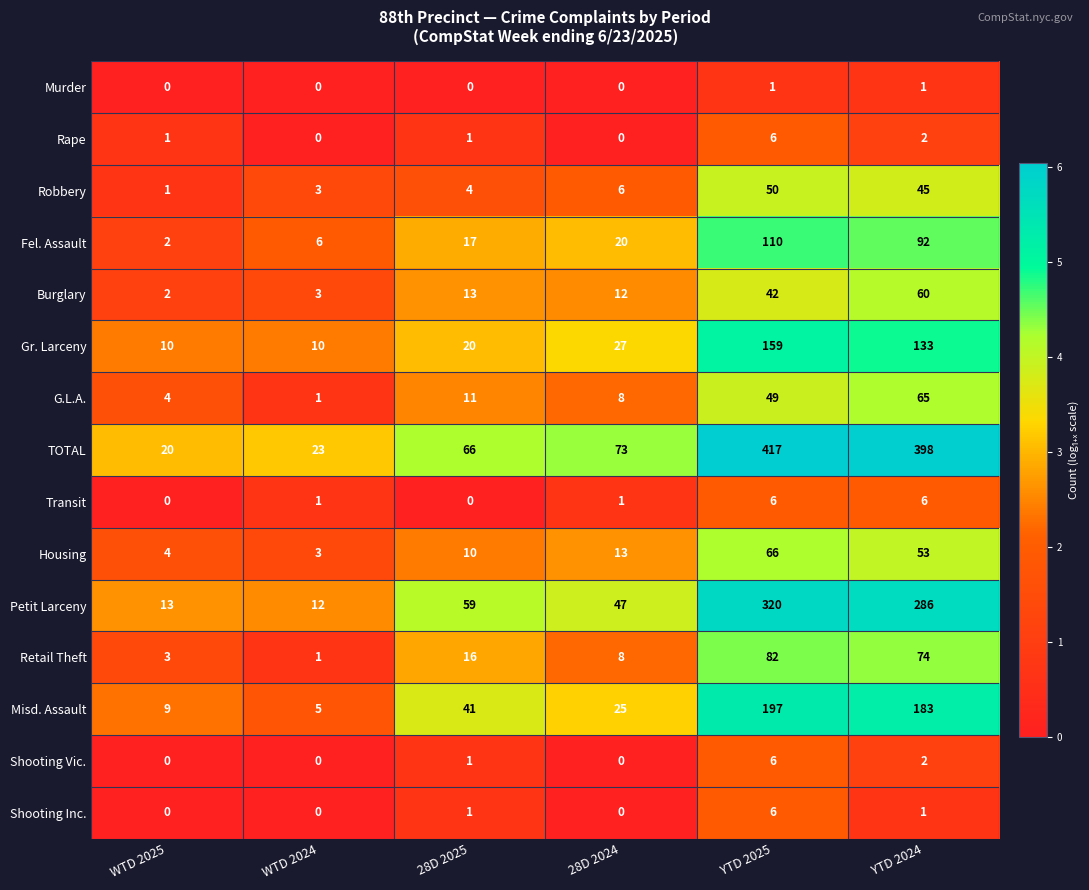

List the labels in order of Fel. Assault value, largest first.

YTD 2025, YTD 2024, 28D 2024, 28D 2025, WTD 2024, WTD 2025